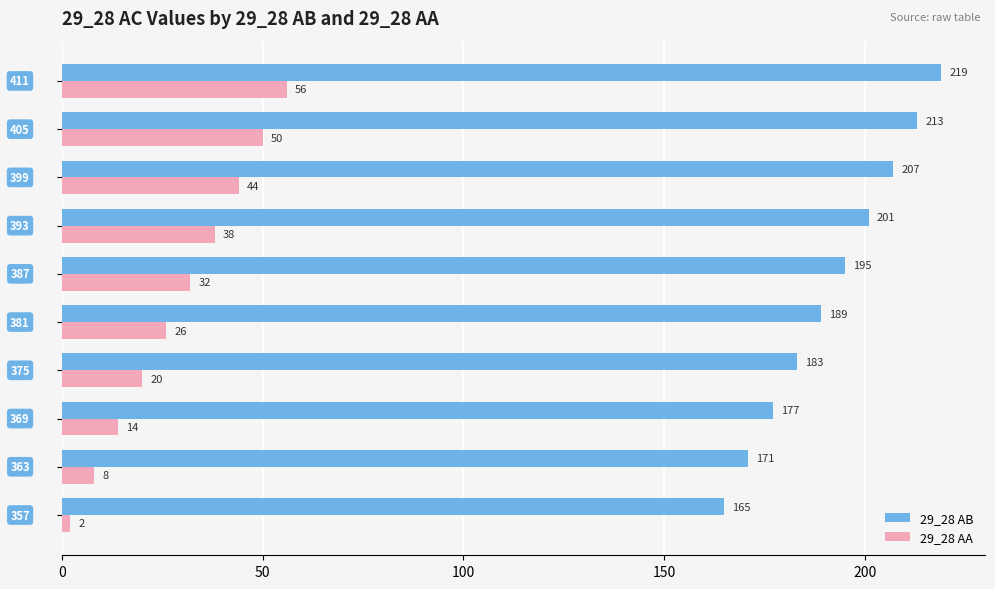

What is the difference between the maximum and second lowest values in the 29_28 AB series?

48